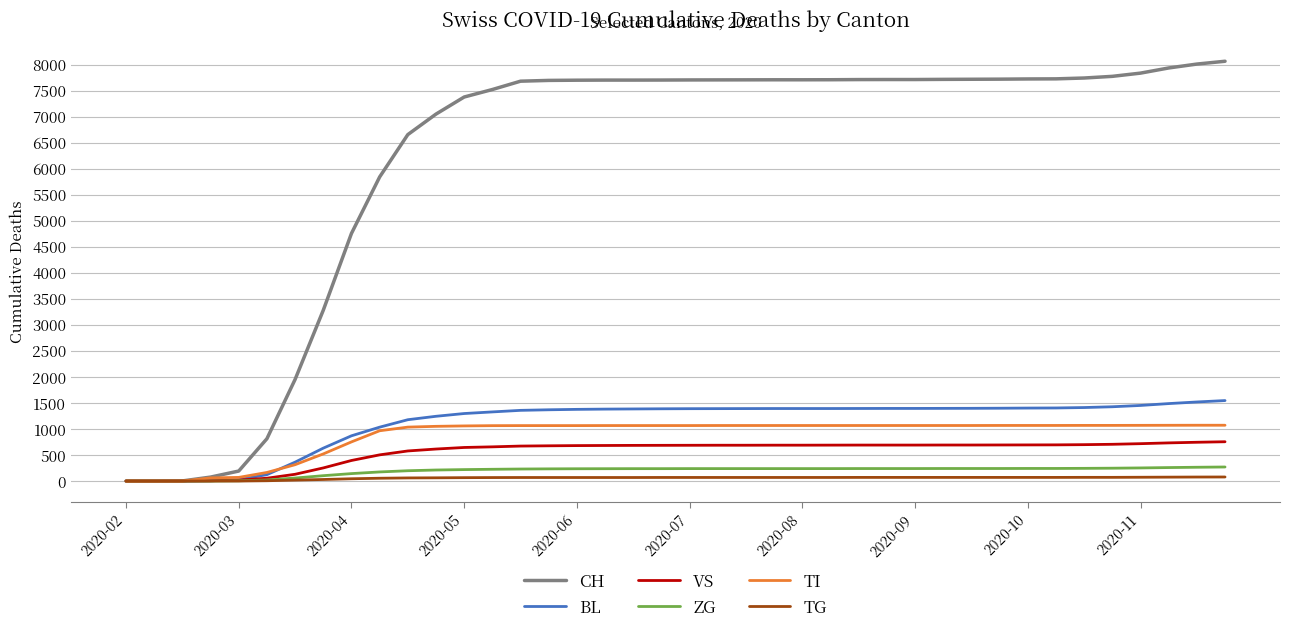

Which series has the widest spread of values?

CH